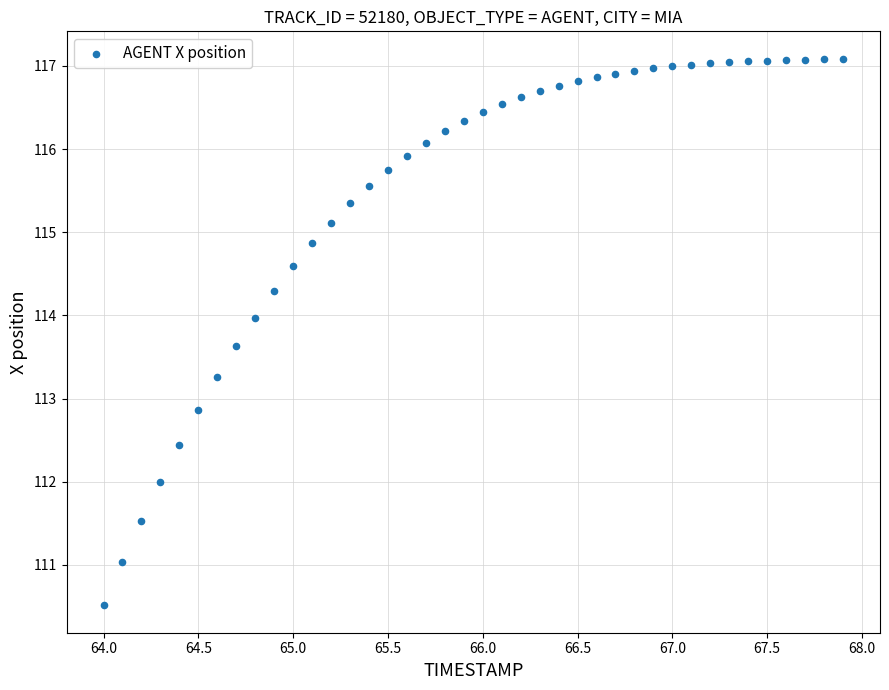

What is the range of Y values (max minus min)?

6.6